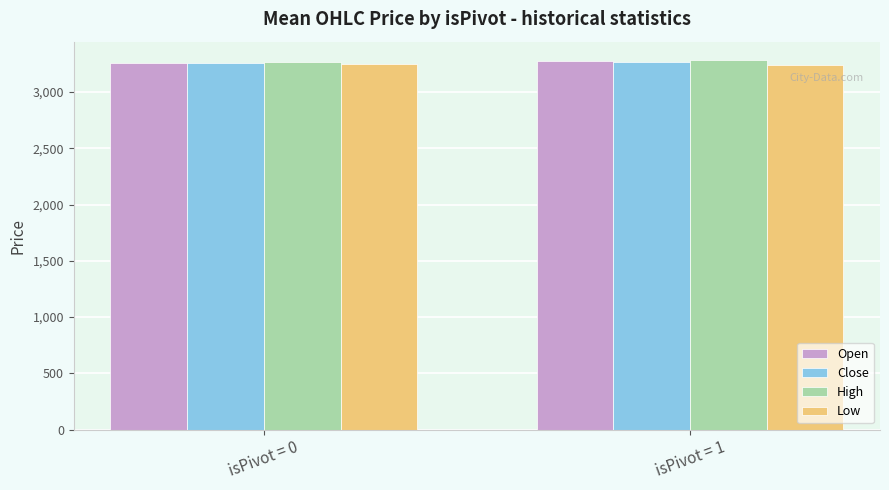

How many values in the Open series exceed 3278?

1